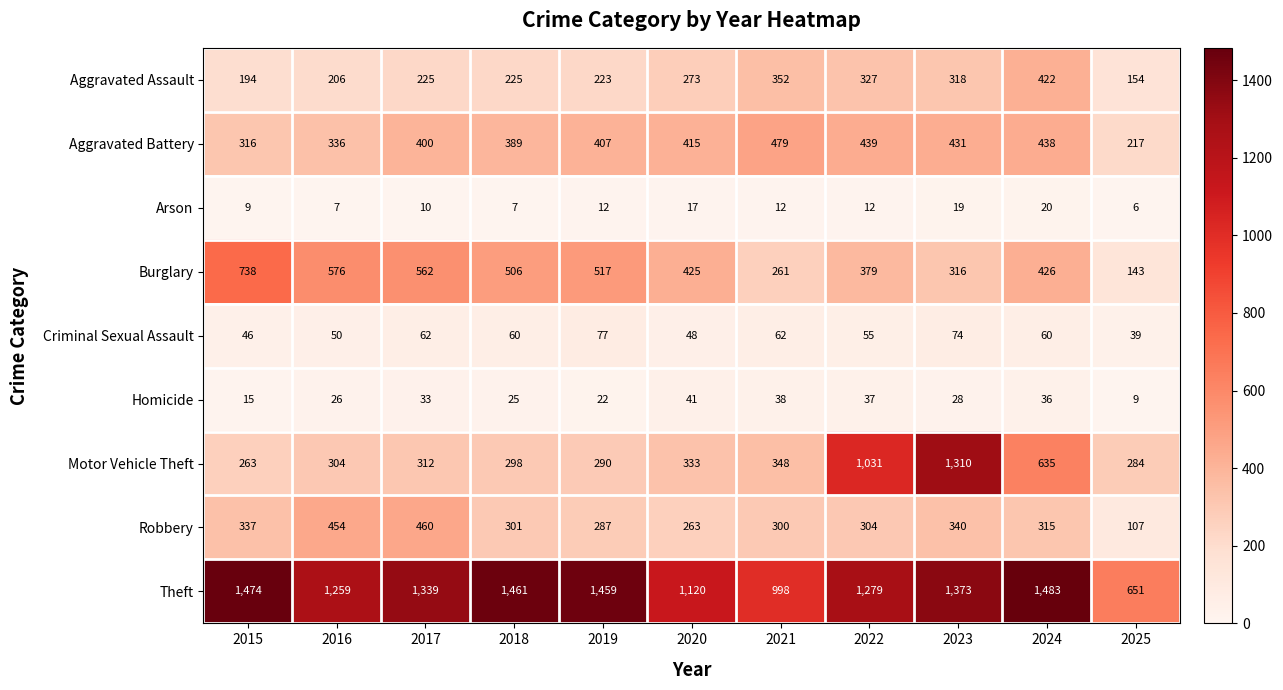

How many distinct data groups are displayed?

9